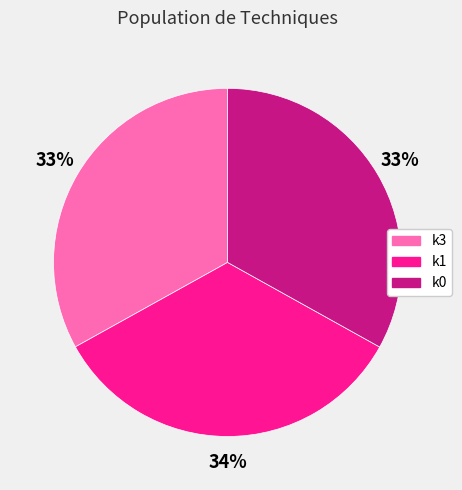

Between k1 and k3, which is larger?

k1